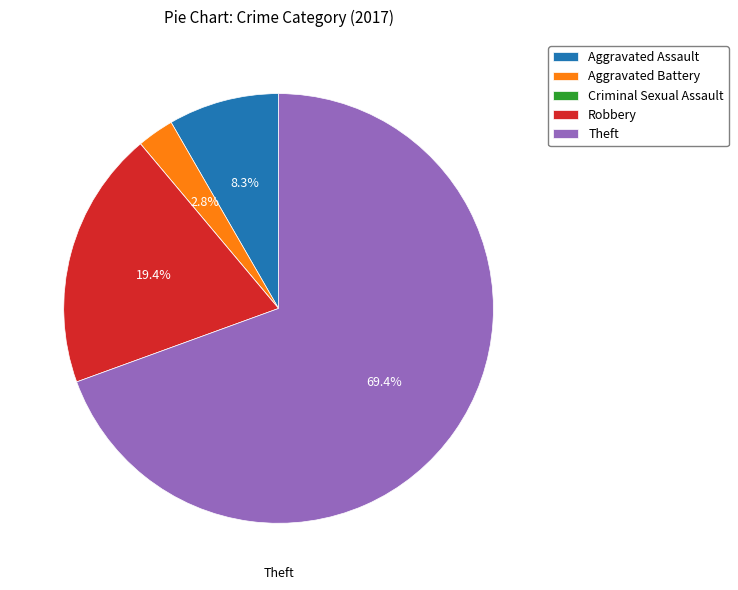

What percentage do Aggravated Battery and Aggravated Assault together represent?

11.1%